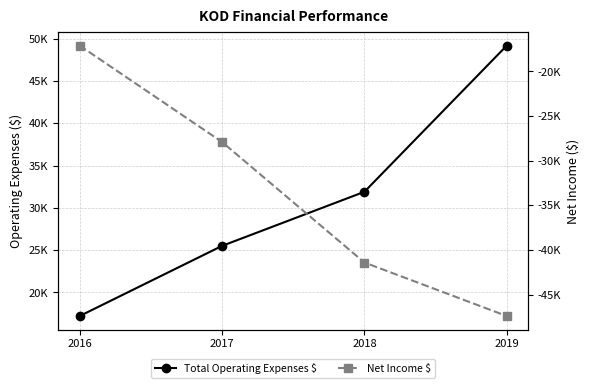

What is the spread (max minus min) of values at 2018?

73300